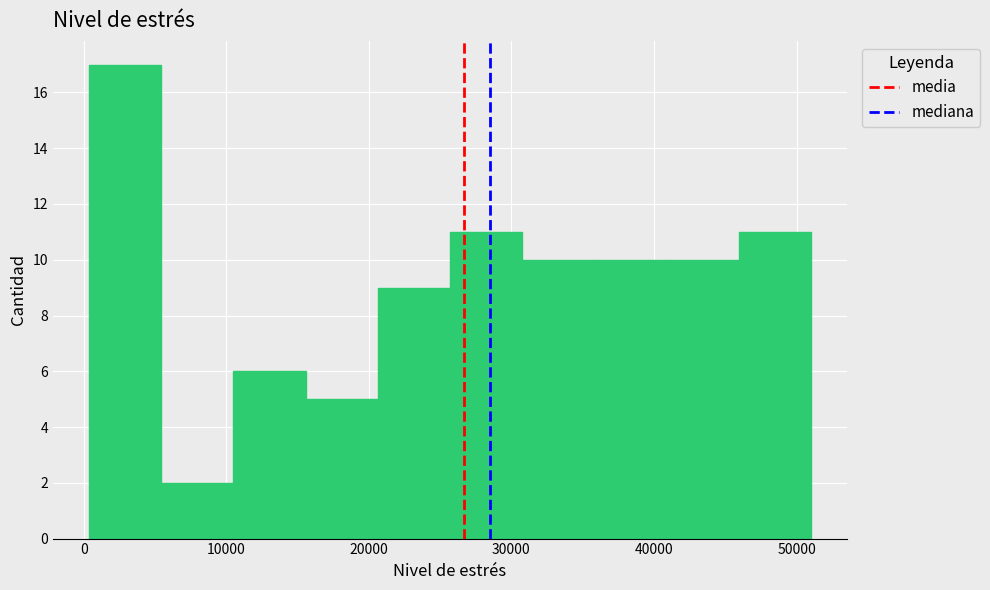

Reading left to right, list every bar in this chart as the range it spans on the x-axis followed by its height. Neither the bar edges nor the heights are printed on the chart, so give them approximately, as read against the axes.

0 to 5000: 17
5000 to 10000: 2
10000 to 16000: 6
16000 to 21000: 5
21000 to 26000: 9
26000 to 31000: 11
31000 to 36000: 10
36000 to 41000: 10
41000 to 46000: 10
46000 to 51000: 11